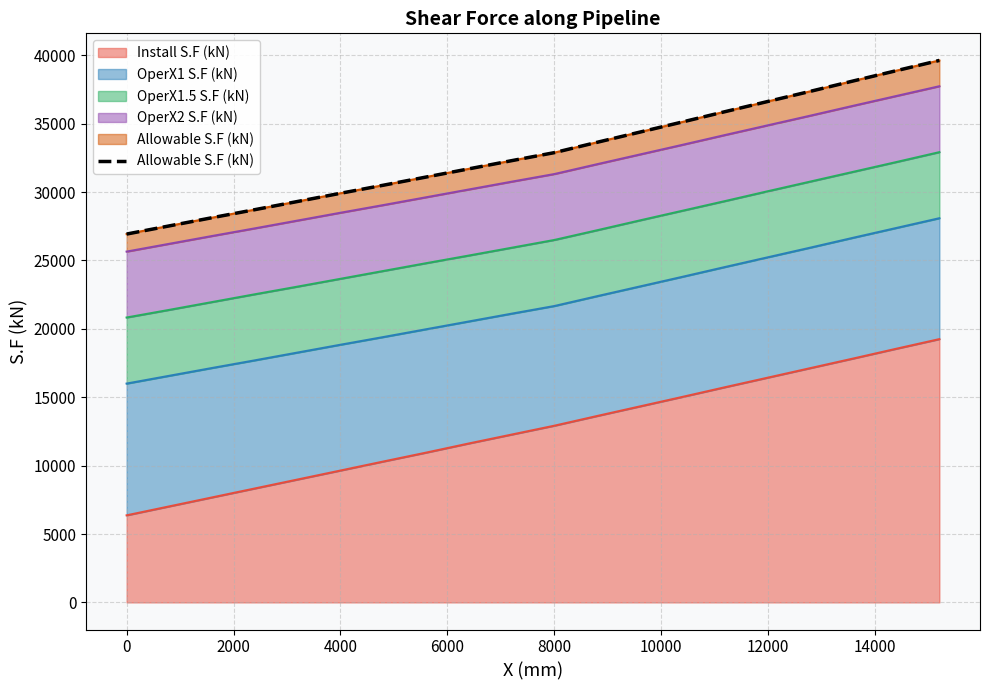

The value of Install S.F (kN) at 8000 is 3368. True or false?

False